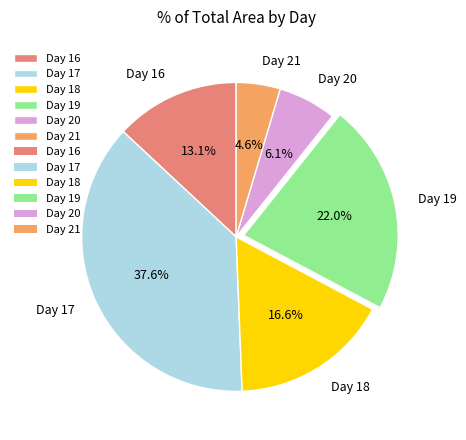

Which slice is the smallest?

Day 21